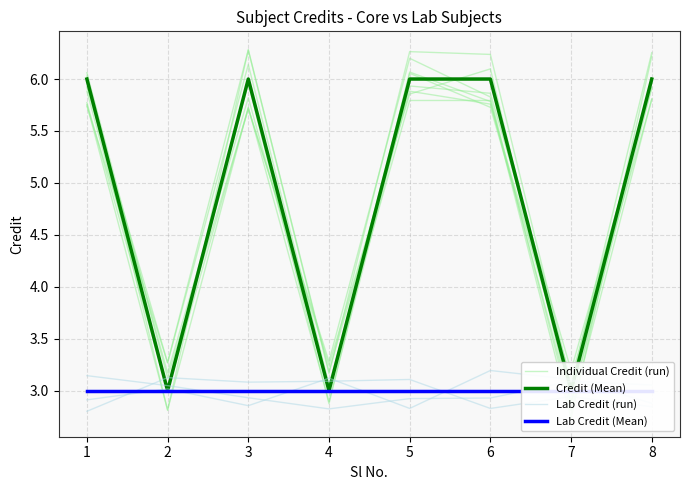

The Individual Credit (run) series shows 8.6 at 6. True or false?

False